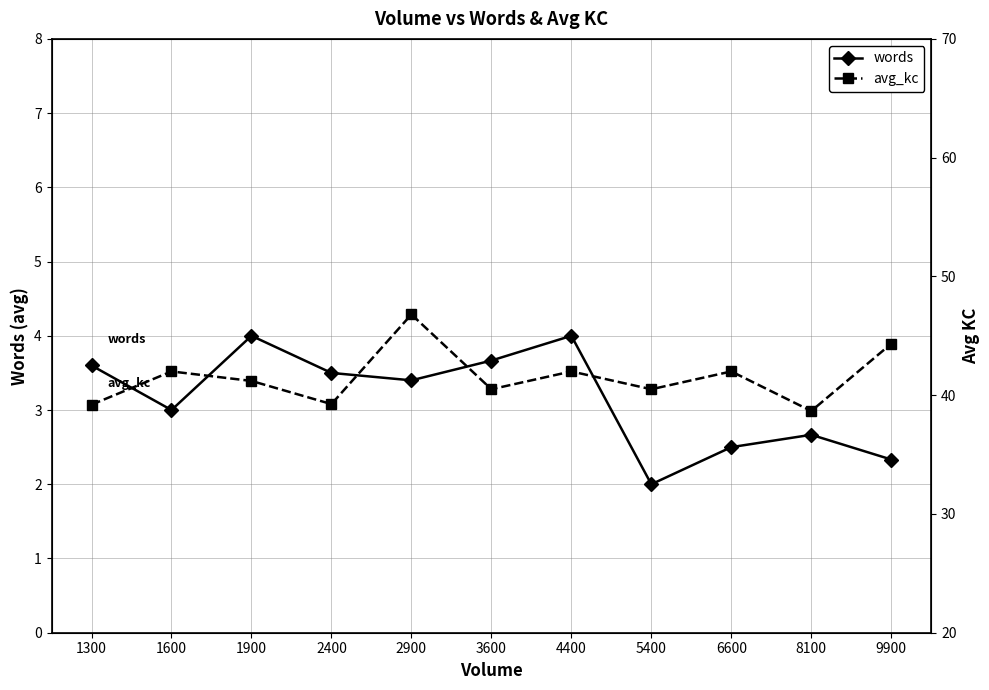

What is the maximum value shown in the chart?

46.8